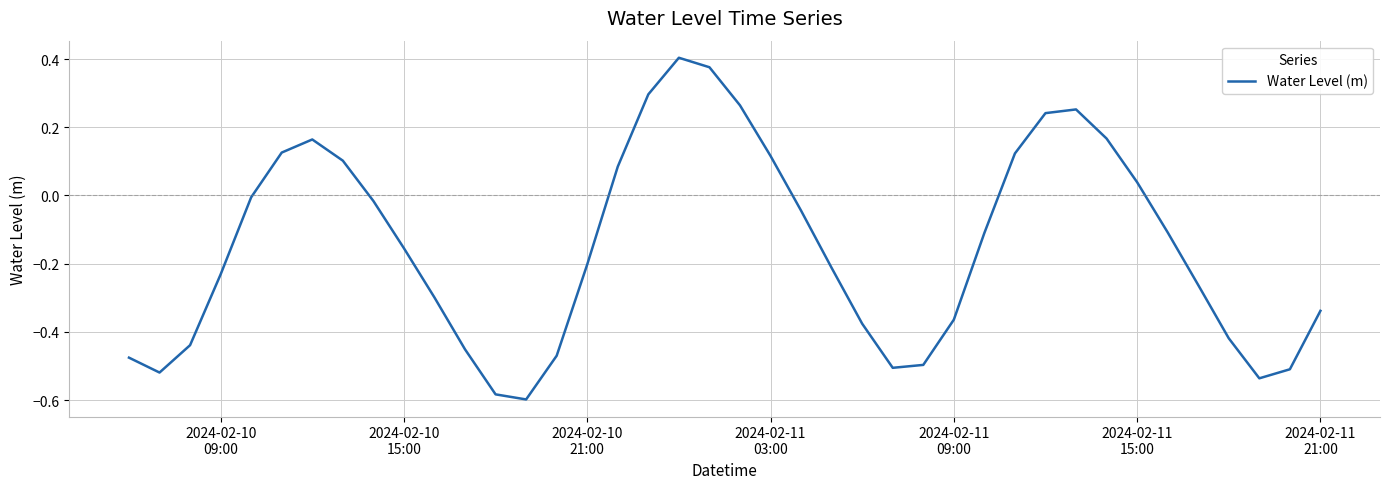

What is the difference between the maximum and minimum values?

1.0